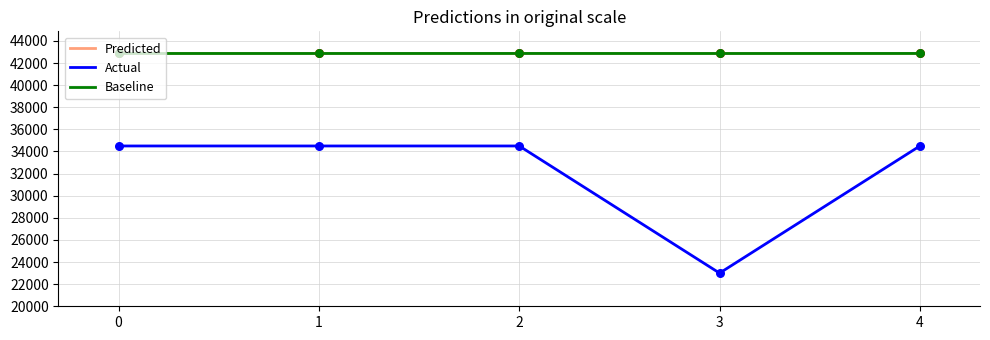

Which series reaches the minimum Y coordinate?

Actual